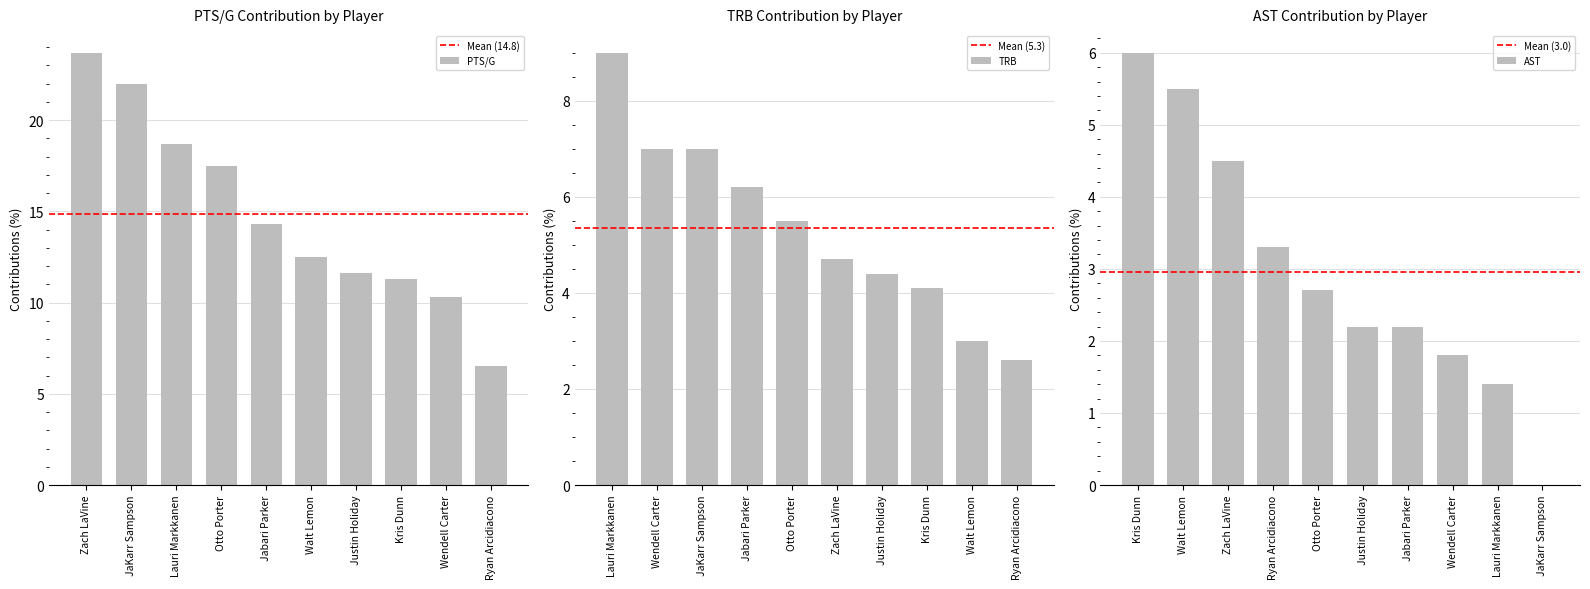

What is the difference between the maximum and minimum values in the AST series?

6.0